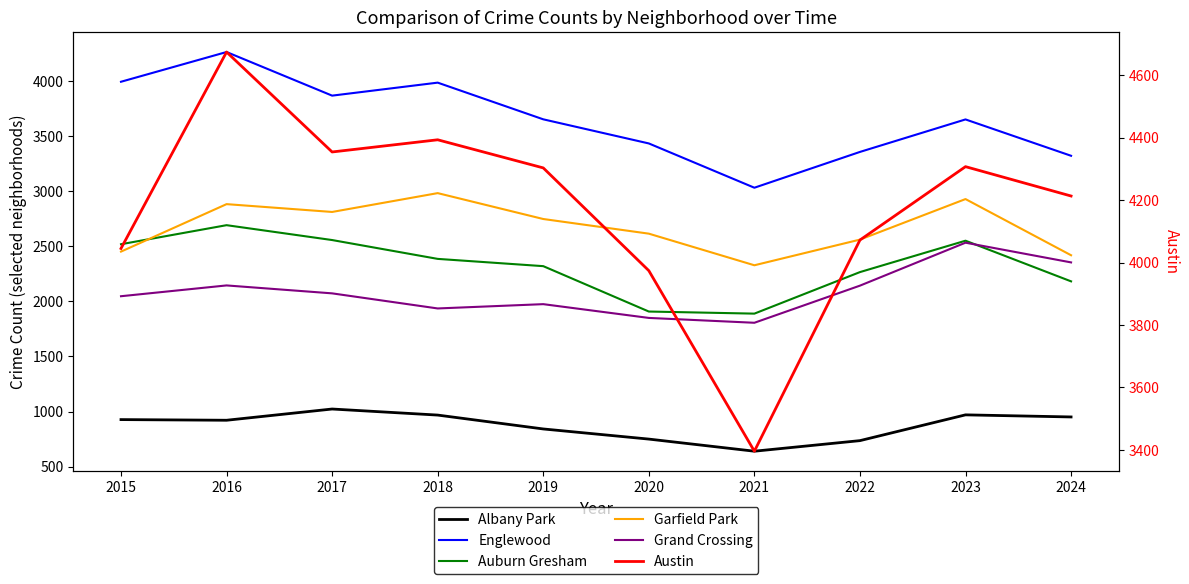

True or false: Austin has a value of 3974 at 2020.

True